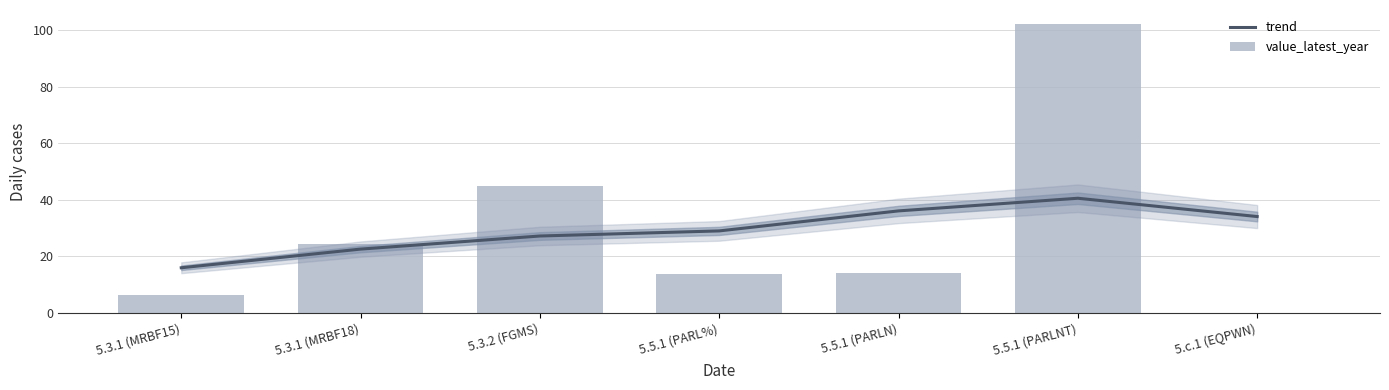

What is the highest value of the value_latest_year series?

102.0